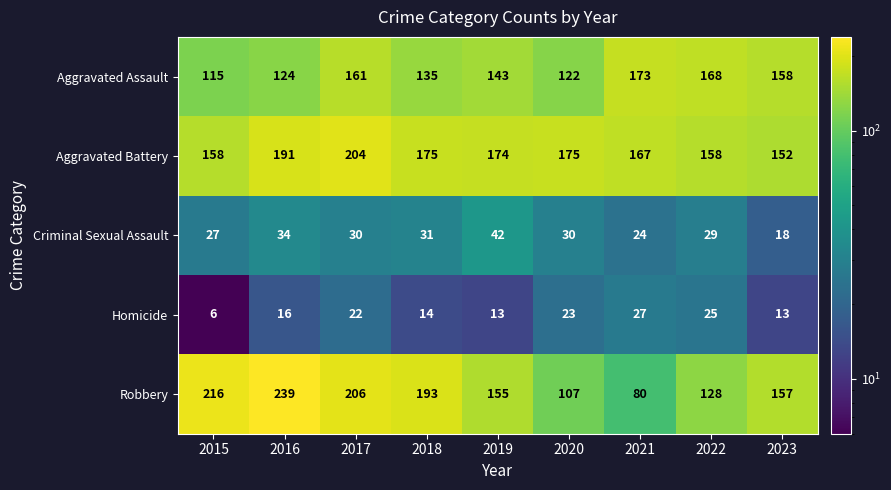

Which series has the largest range (max minus min)?

Robbery